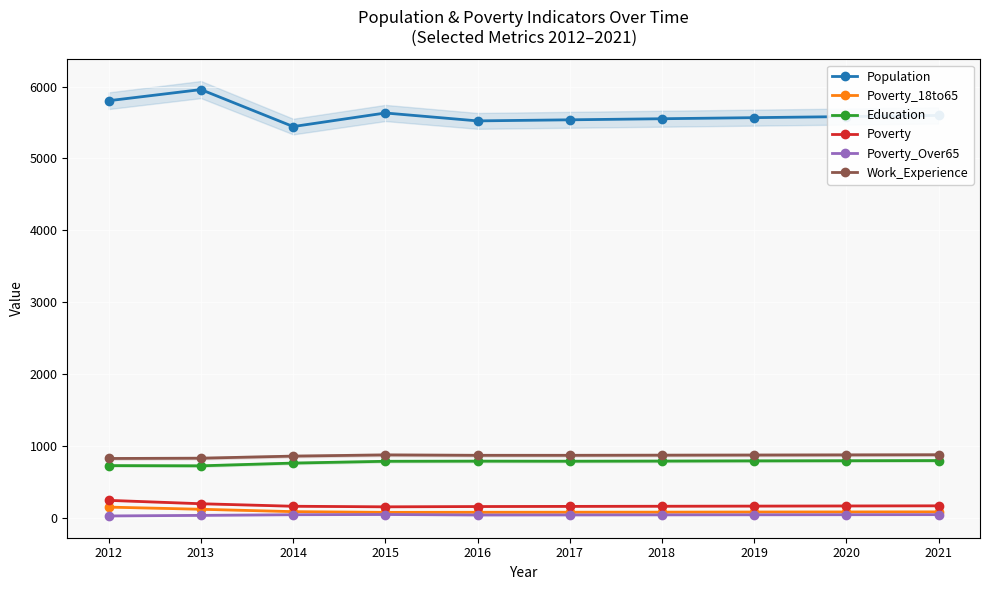

How many values in the Work_Experience series are below 869?

5